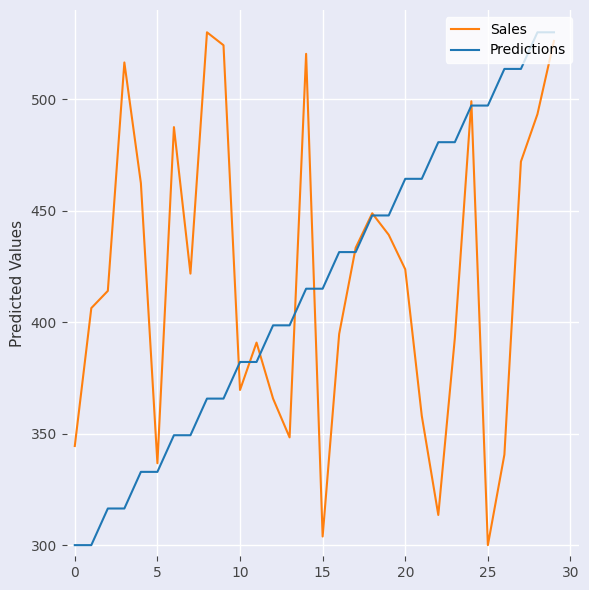

What is the smallest value displayed?

300.0